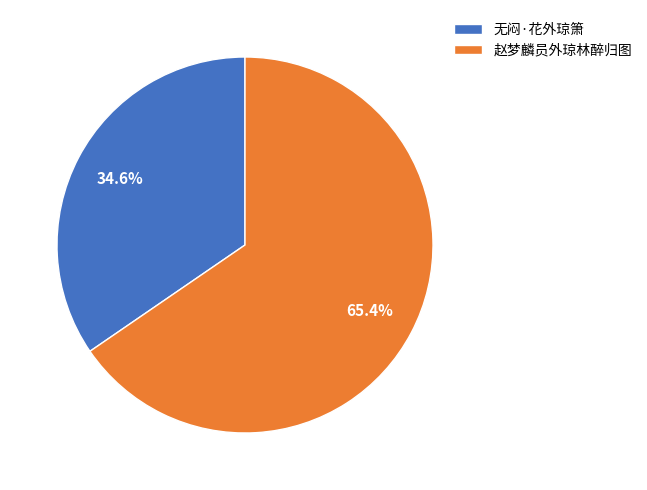

The 赵梦麟员外琼林醉归图 slice represents 65% of the pie. True or false?

True